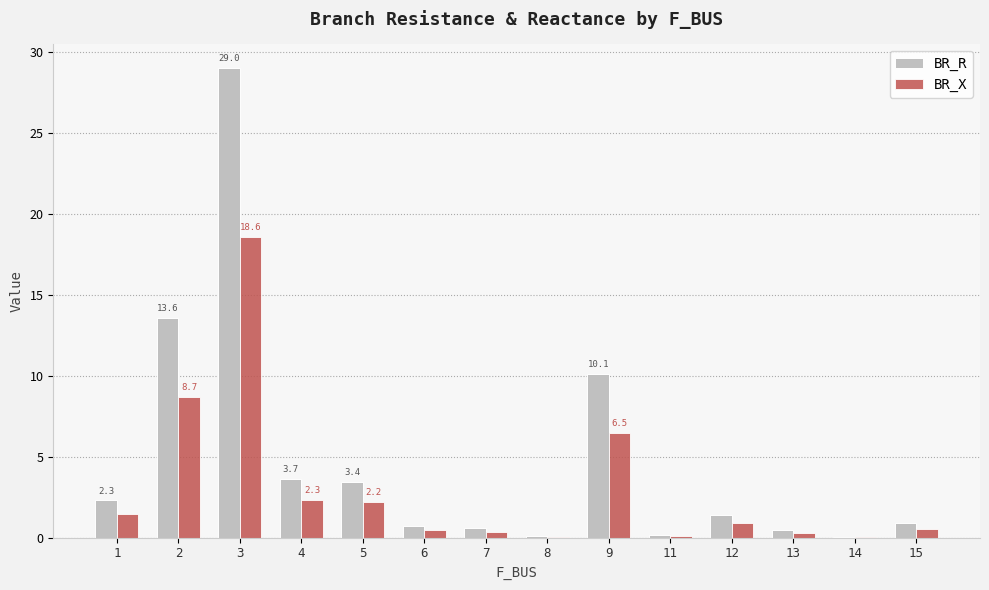

What is the sum of all BR_R values?

66.5